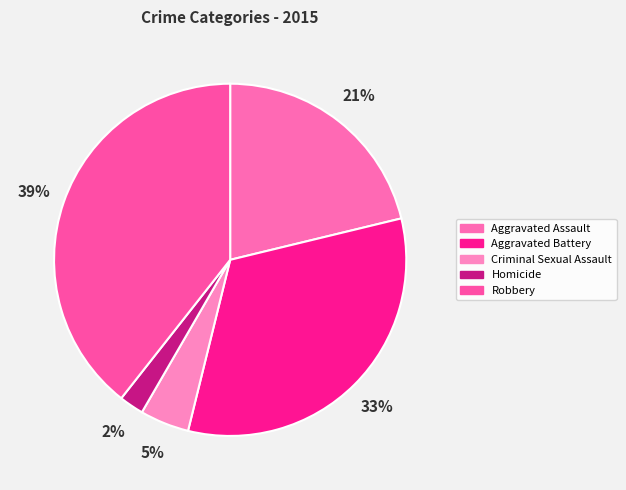

What percentage do Robbery and Aggravated Assault together represent?

60.6%